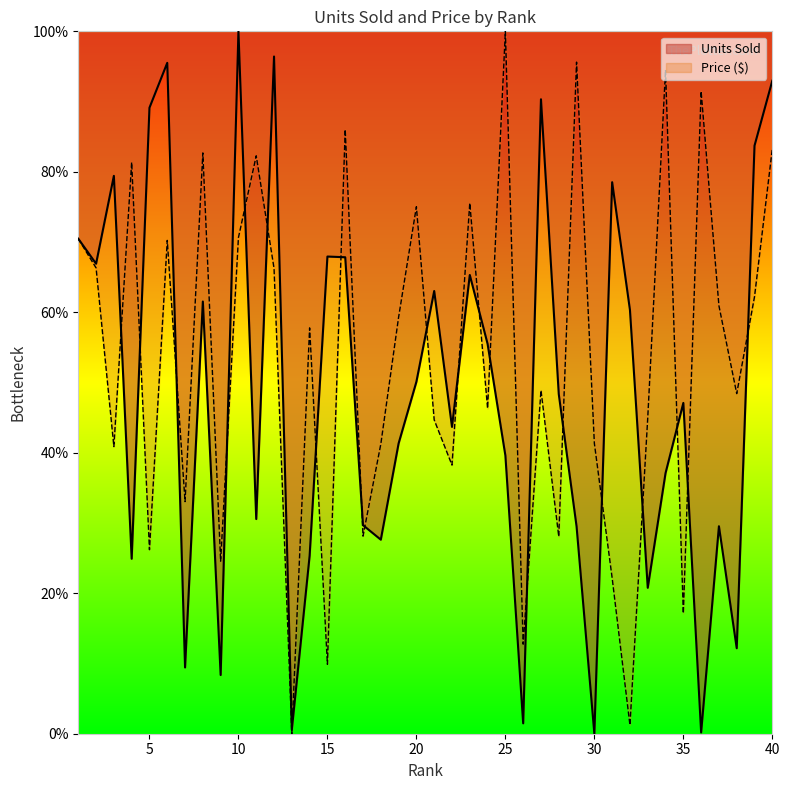

Between 16 and 31, which is larger?

31